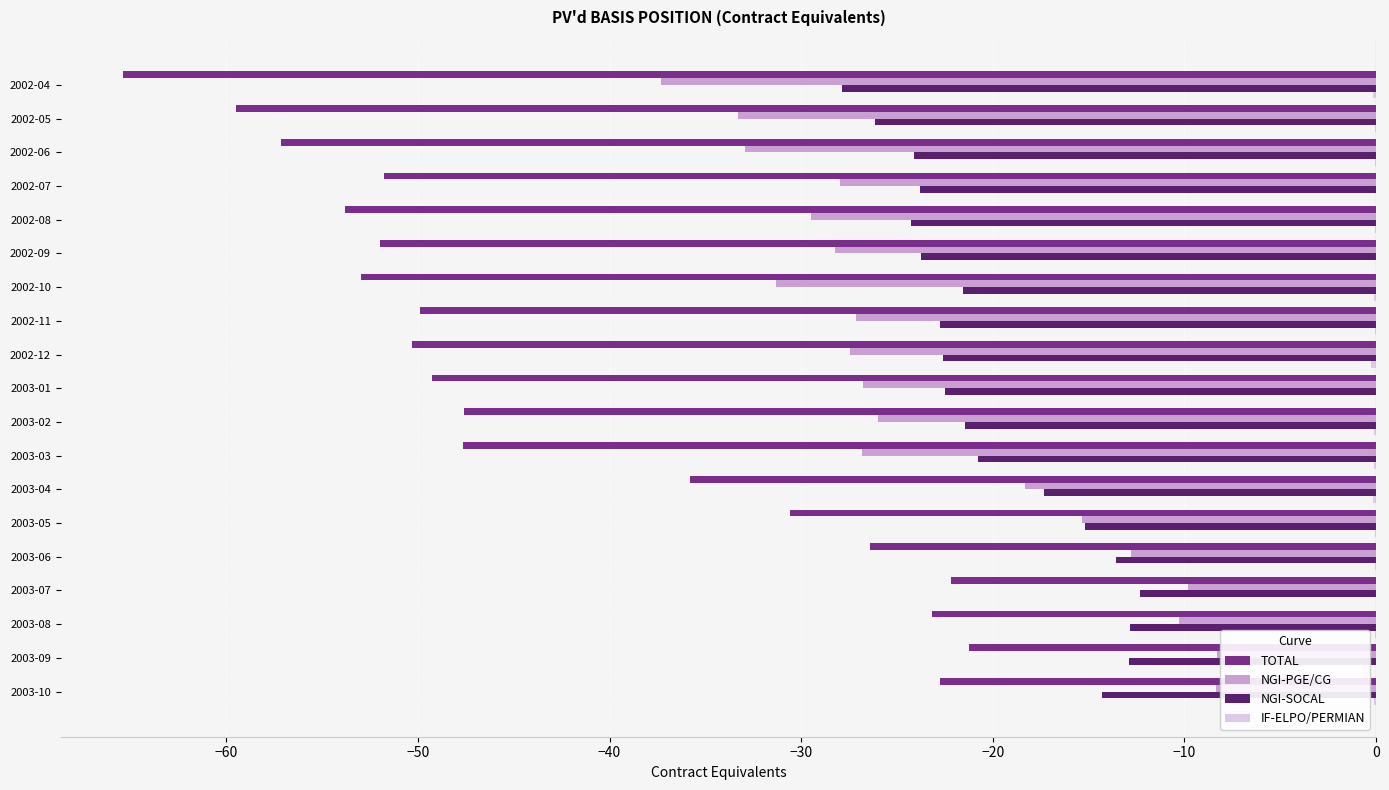

Is the value of NGI-SOCAL at 2002-09 greater than the value of TOTAL at 2002-12?

Yes